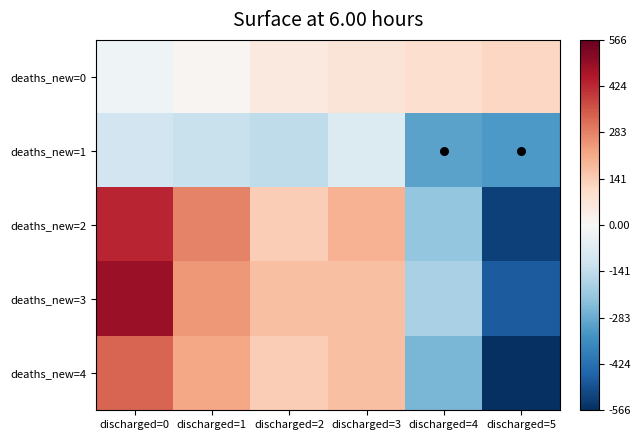

Count the number of categories in the chart.

6